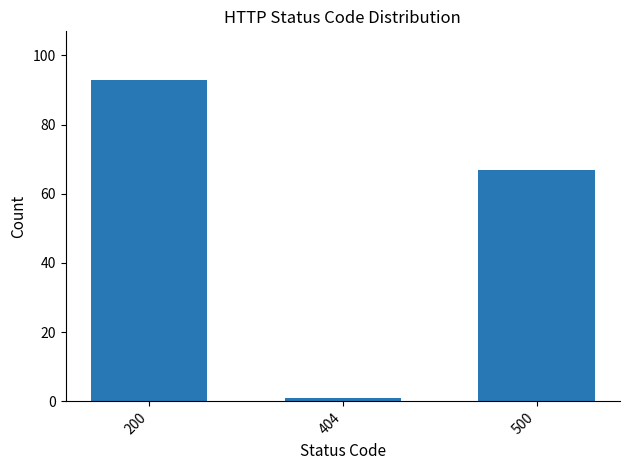

Rank the categories by value from lowest to highest.

404, 500, 200